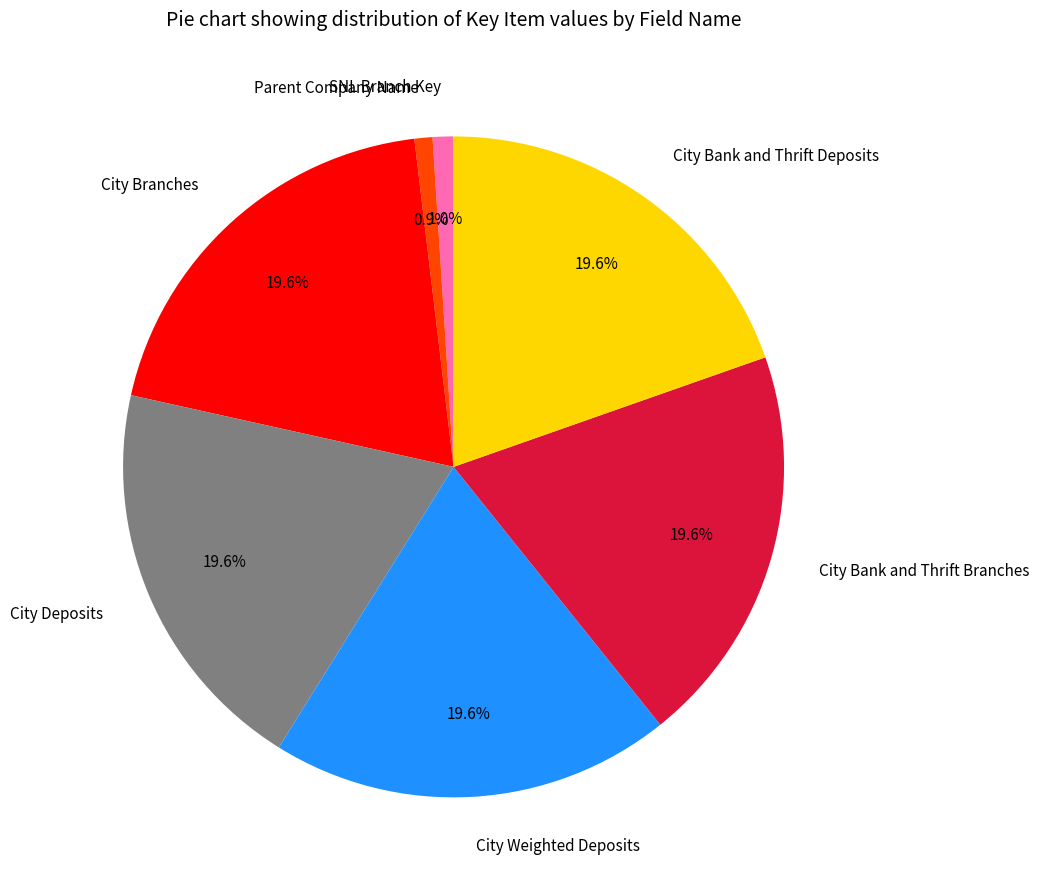

What percentage do City Bank and Thrift Deposits and City Branches together represent?

39.2%